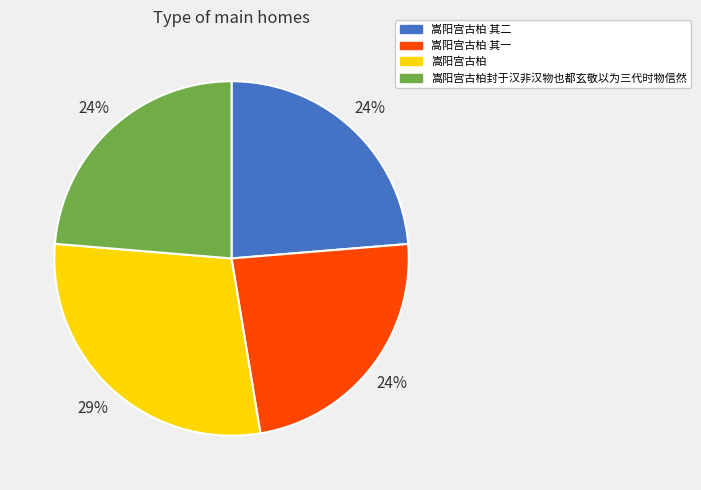

To the nearest percent, what percentage of the pie is 嵩阳宫古柏 其二?

24%